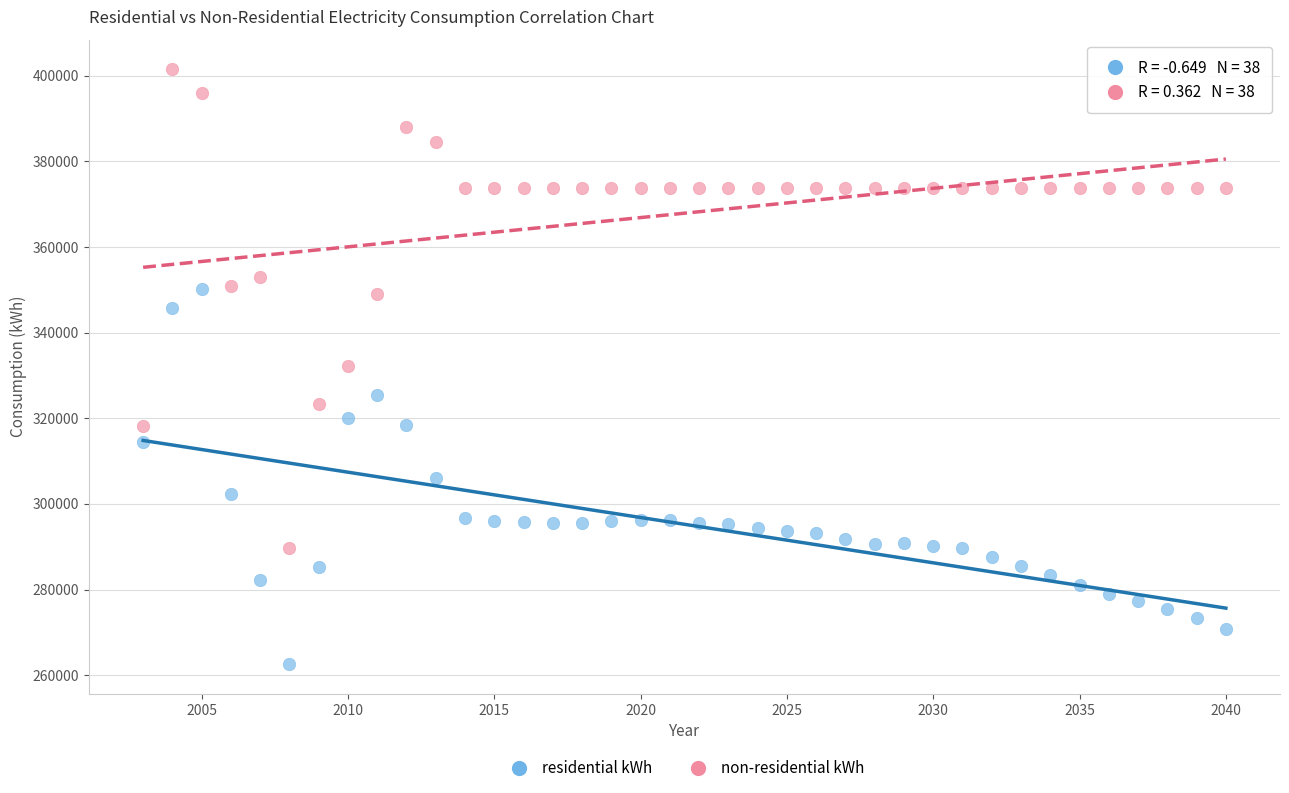

Across all data points, what is the range of Y values (max minus min)?

138892